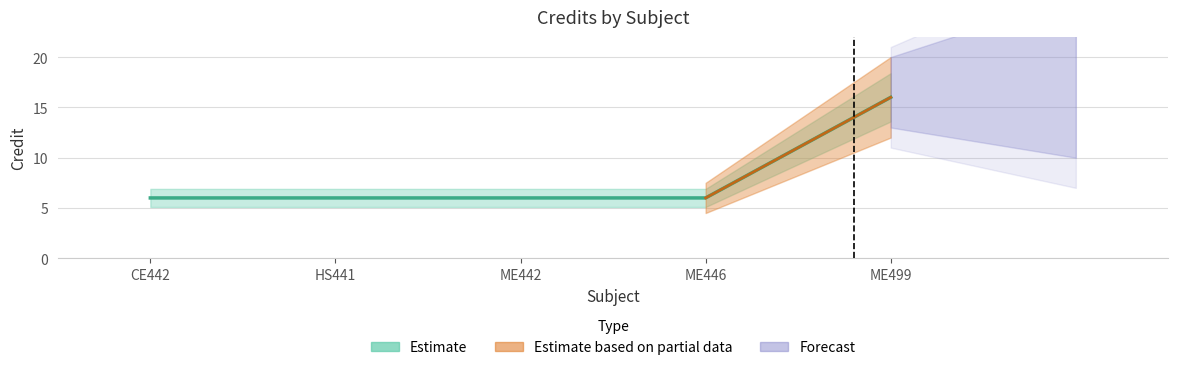

Which label corresponds to the smallest value in the chart?

CE442